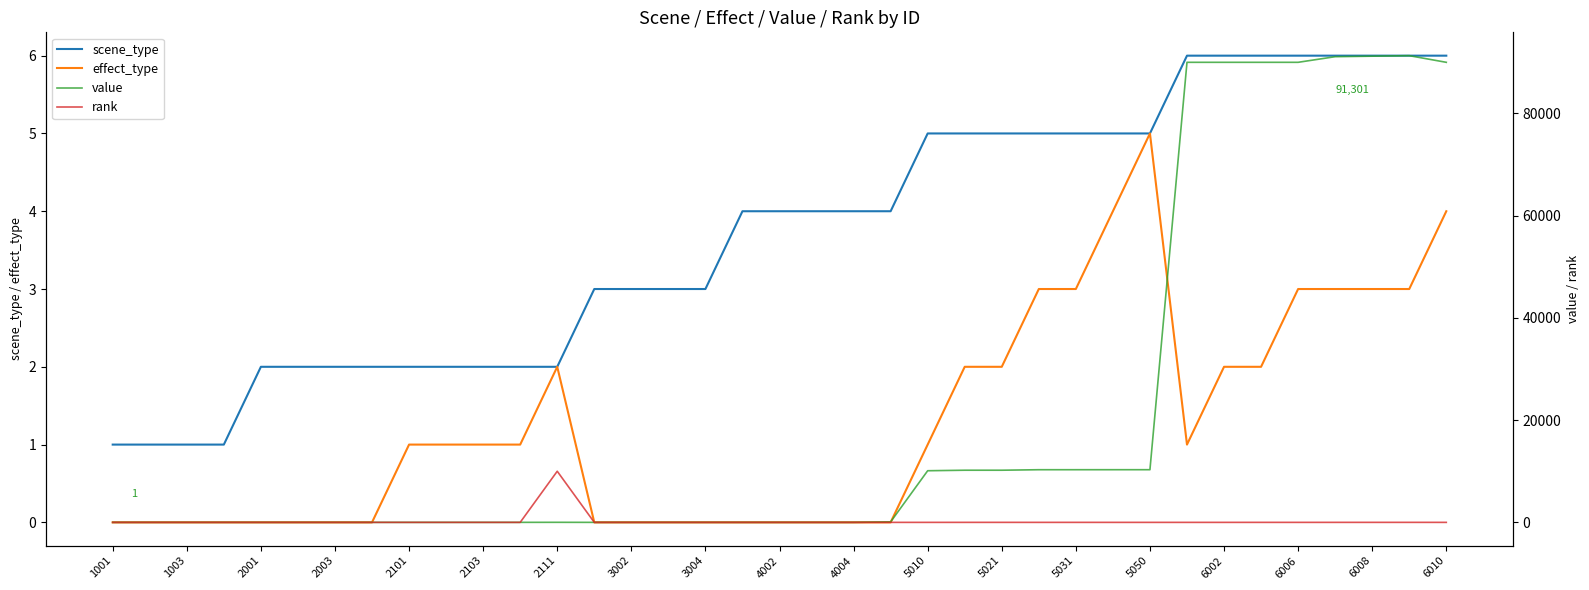

Is it true that scene_type equals 4 at 4004?

True